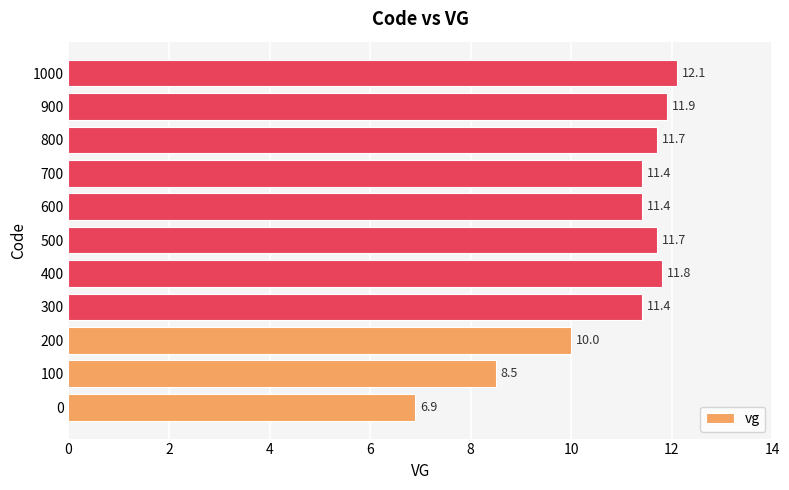

Reading bottom to top, list all the values displayed in this chart.

0=6.9	100=8.5	200=10.0	300=11.4	400=11.8	500=11.7	600=11.4	700=11.4	800=11.7	900=11.9	1000=12.1